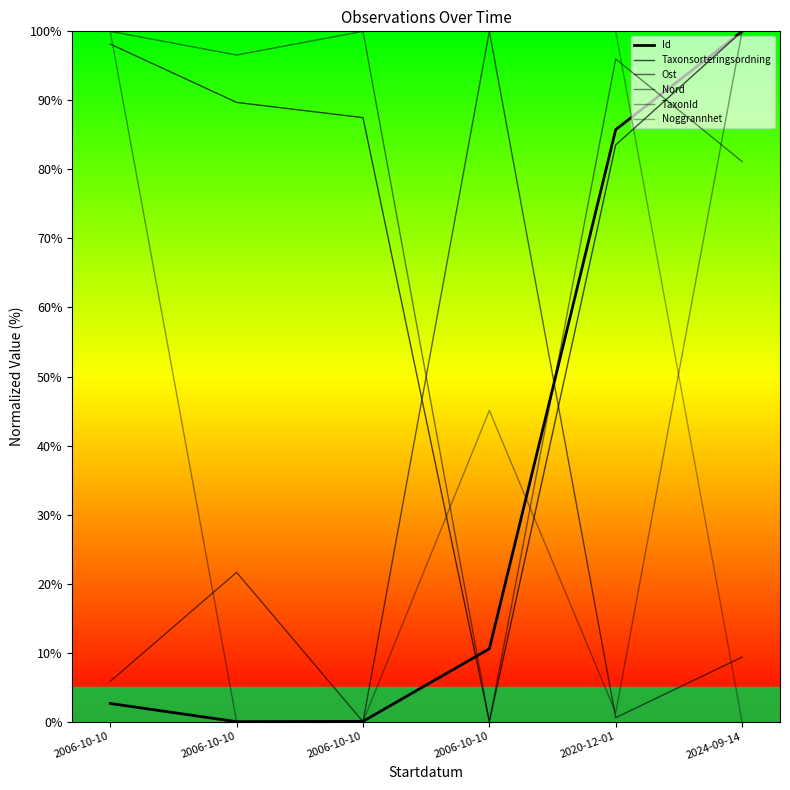

True or false: TaxonId and Nord intersect in this chart.

True